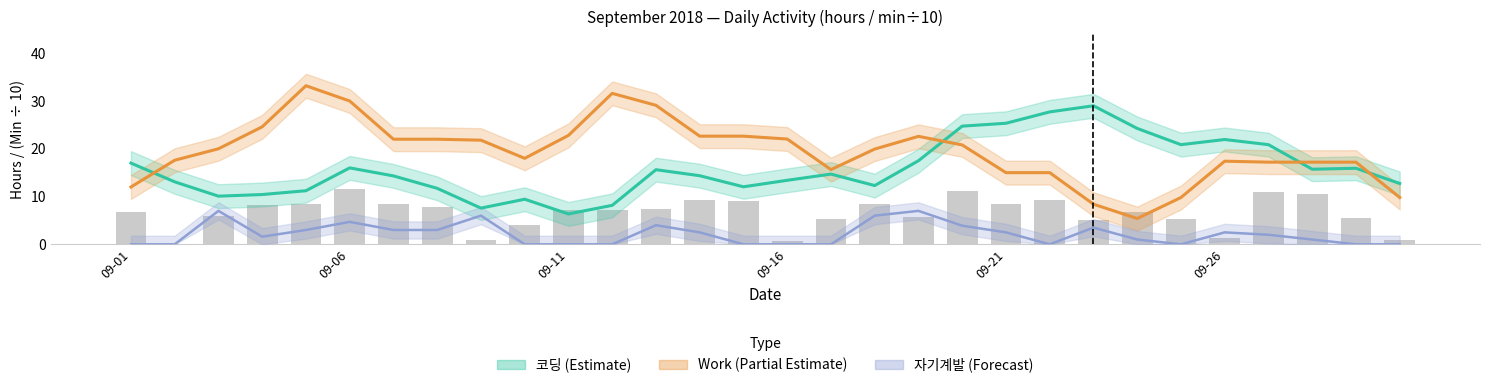

Which category has the lowest value in the 자기계발 (Forecast) series?

09-01